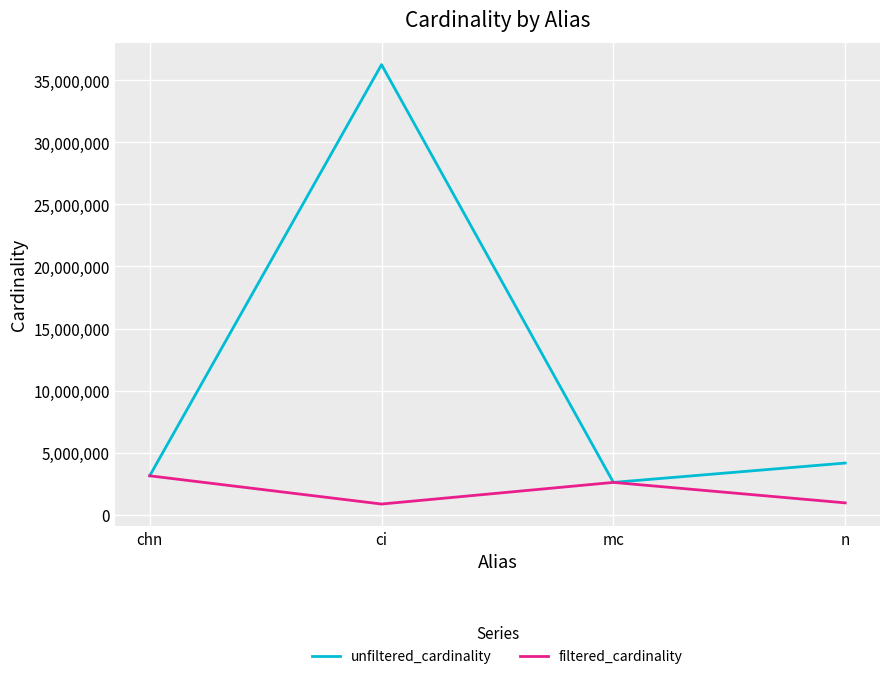

What is the sum of the unfiltered_cardinality values at mc and n?

6776620